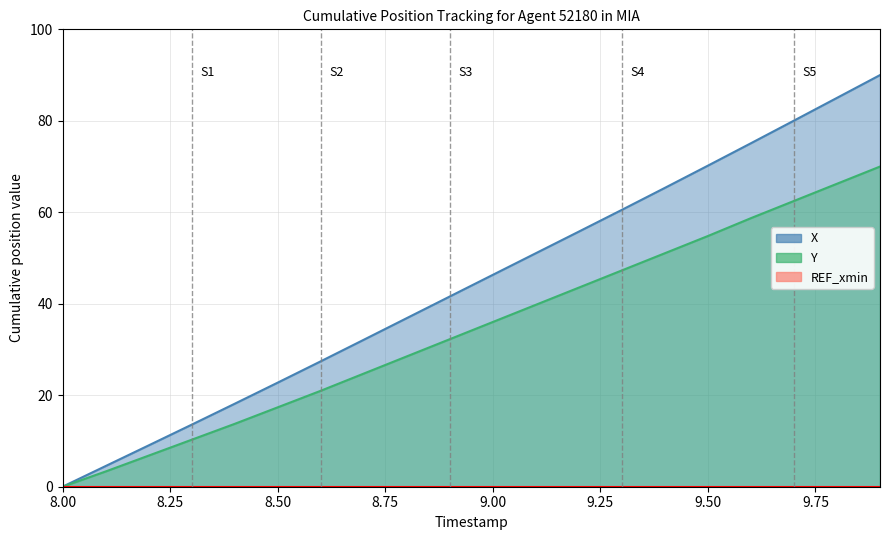

Rank the categories by Y value from lowest to highest.

8.0, 8.1, 8.2, 8.3, 8.4, 8.5, 8.6, 8.7, 8.8, 8.9, 9.0, 9.1, 9.2, 9.3, 9.4, 9.5, 9.6, 9.7, 9.8, 9.9